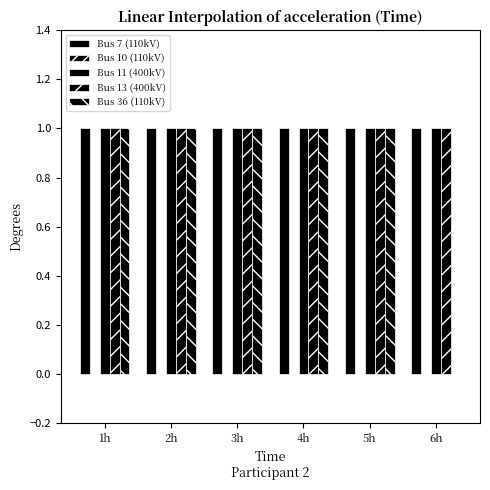

What is the total value across all series at 5h?

4